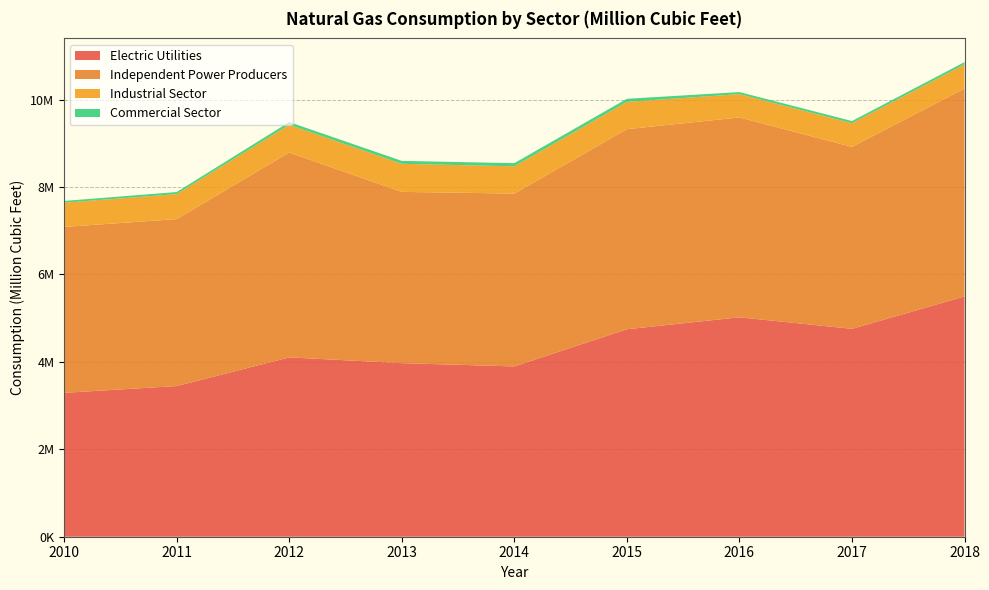

Reading left to right, transcribe all the data shown in this chart.

Electric Utilities: 2010=3290993	2011=3446087	2012=4101927	2013=3970447	2014=3895008	2015=4745255	2016=5018894	2017=4754883	2018=5494870
Independent Power Producers: 2010=3794423	2011=3819107	2012=4686260	2013=3917131	2014=3954032	2015=4576683	2016=4571375	2017=4161987	2018=4756881
Industrial Sector: 2010=555307	2011=571501	2012=633407	2013=642152	2014=623390	2015=624545	2016=533537	2017=540830	2018=551560
Commercial Sector: 2010=39462	2011=47170	2012=63116	2013=66570	2014=71957	2015=70092	2016=46304	2017=50060	2018=51844